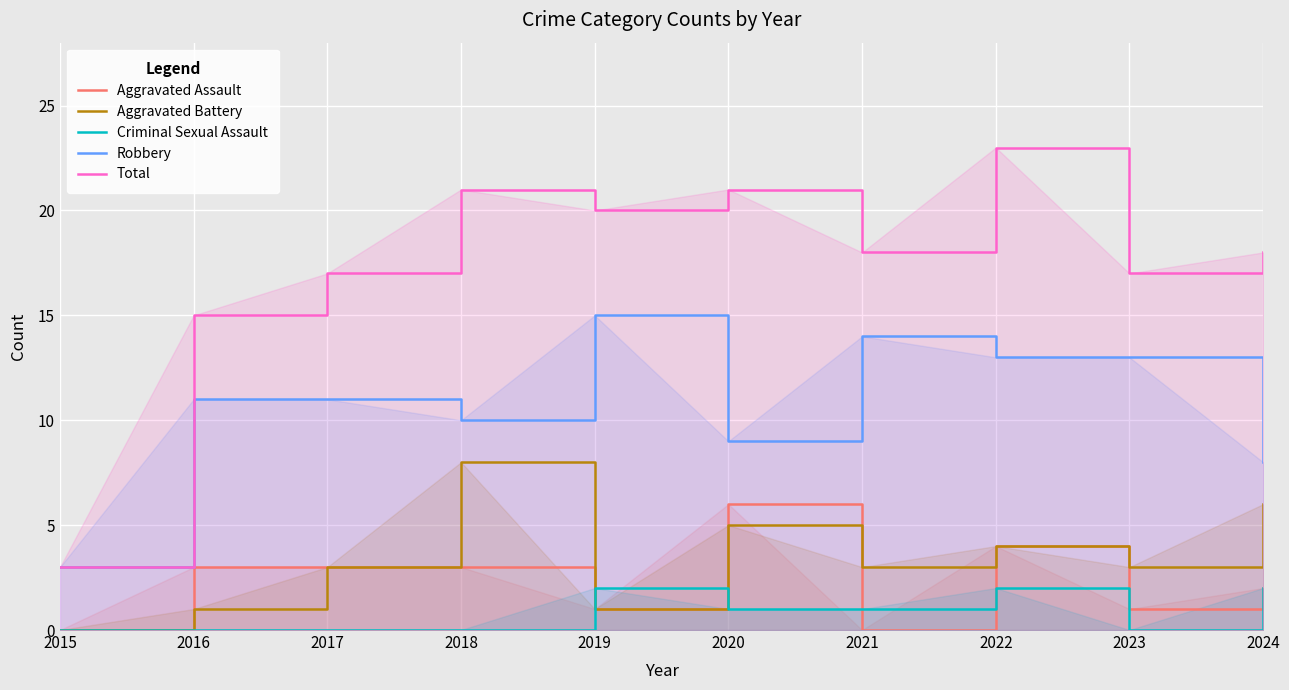

What is the difference between the maximum and minimum values in the Criminal Sexual Assault series?

2